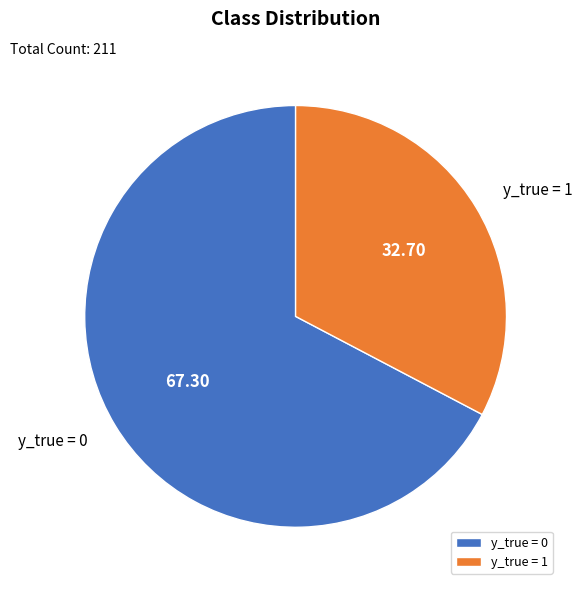

Which has a higher value, y_true = 0 or y_true = 1?

y_true = 0